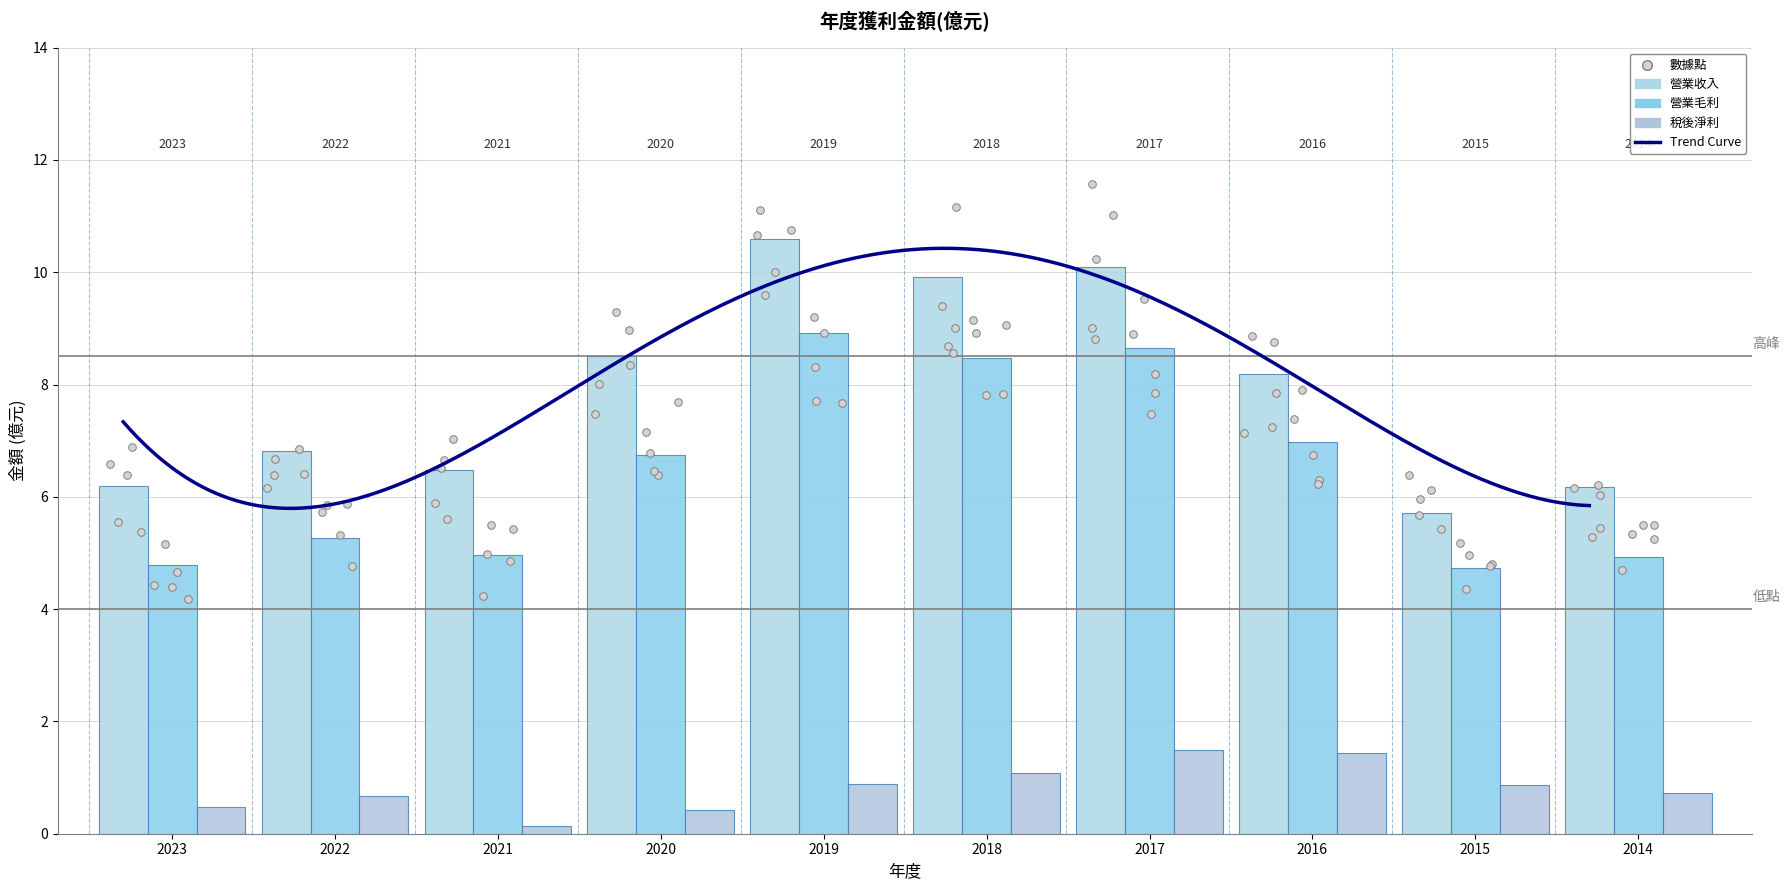

Which series contains the lowest Y value?

稅後淨利